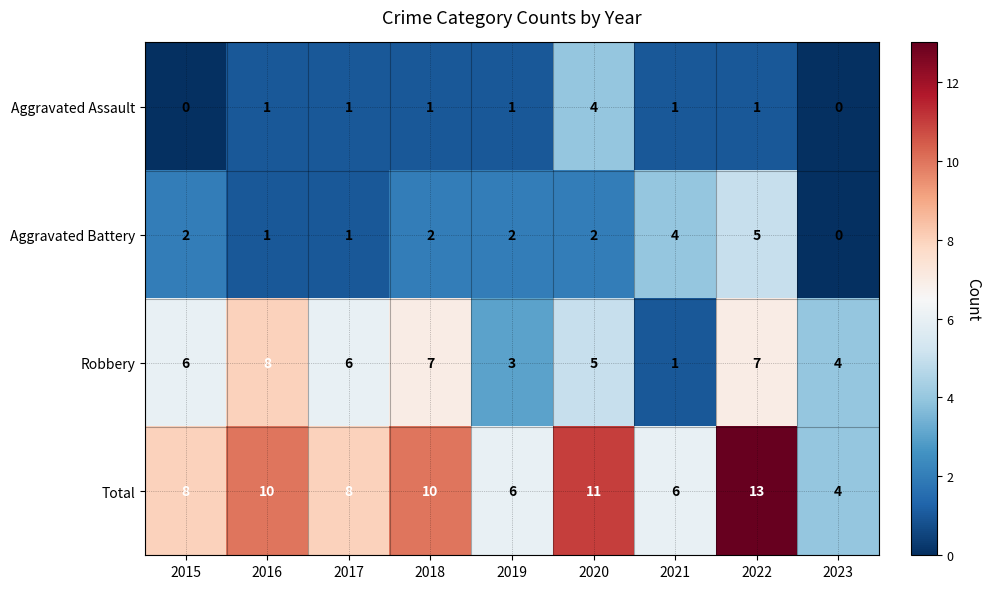

Rank the series by their maximum value, from lowest to highest.

Aggravated Assault, Aggravated Battery, Robbery, Total